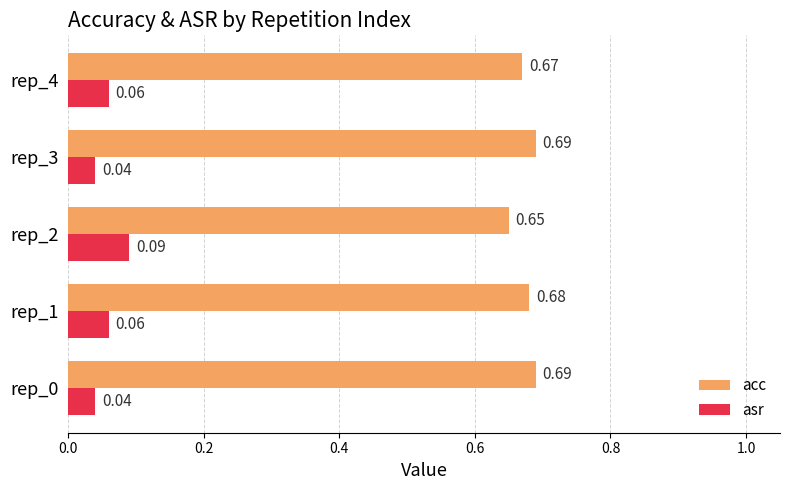

Is the value of acc at rep_4 greater than the value of asr at rep_4?

Yes